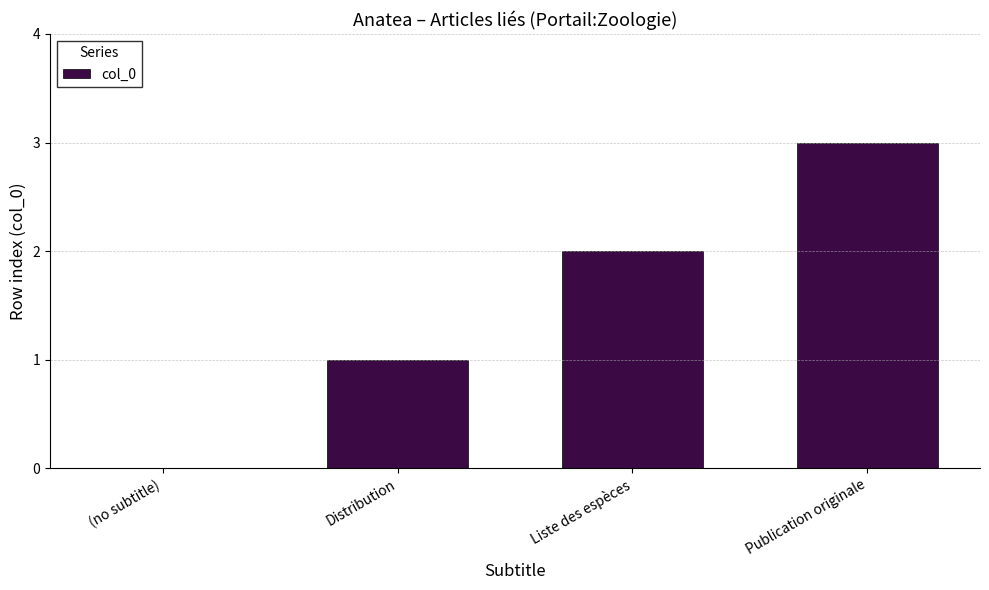

Which has a higher value, Liste des espèces or Distribution?

Liste des espèces